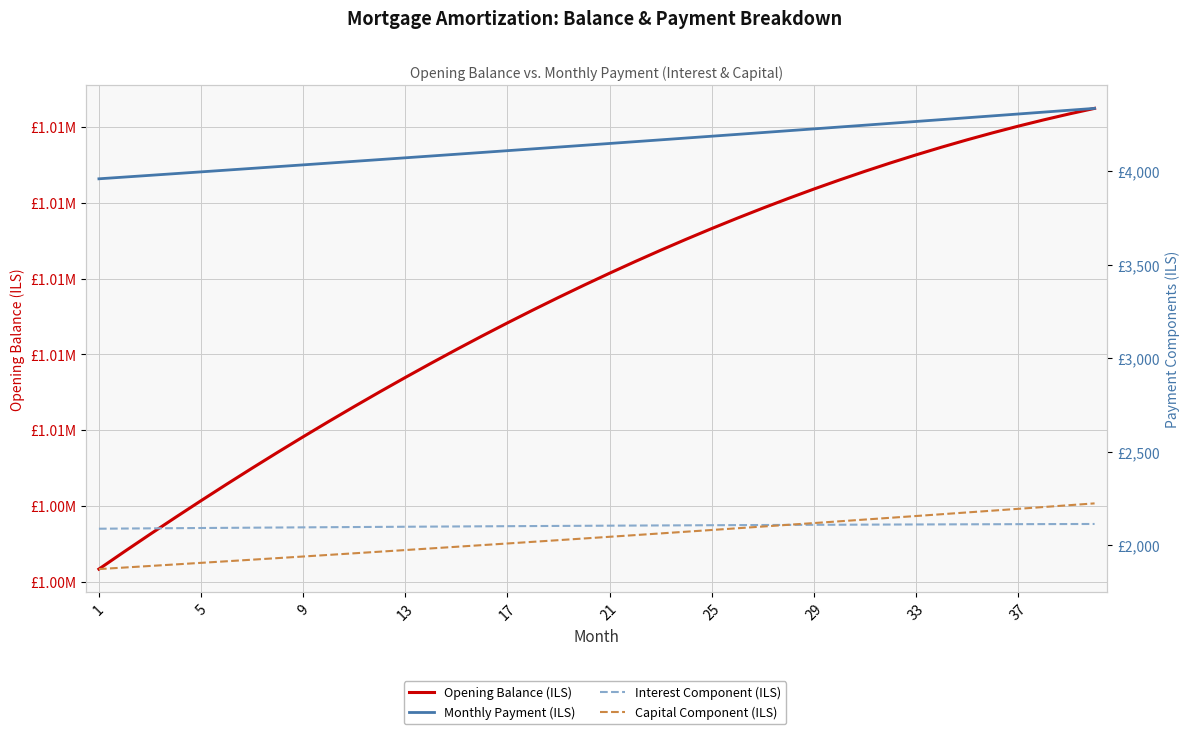

At which category does the chart reach its minimum across all series?

1